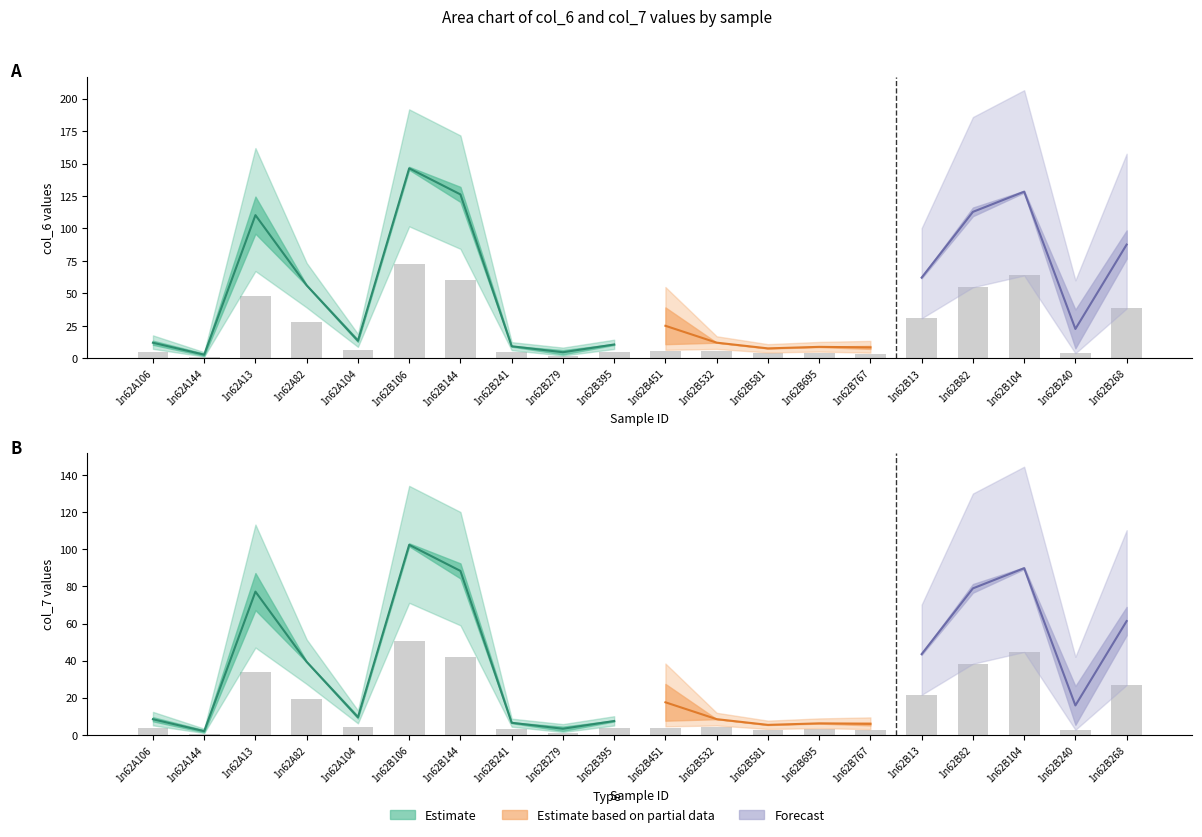

Which series changed the most between 1n62B767 and 1n62B82?

col_7